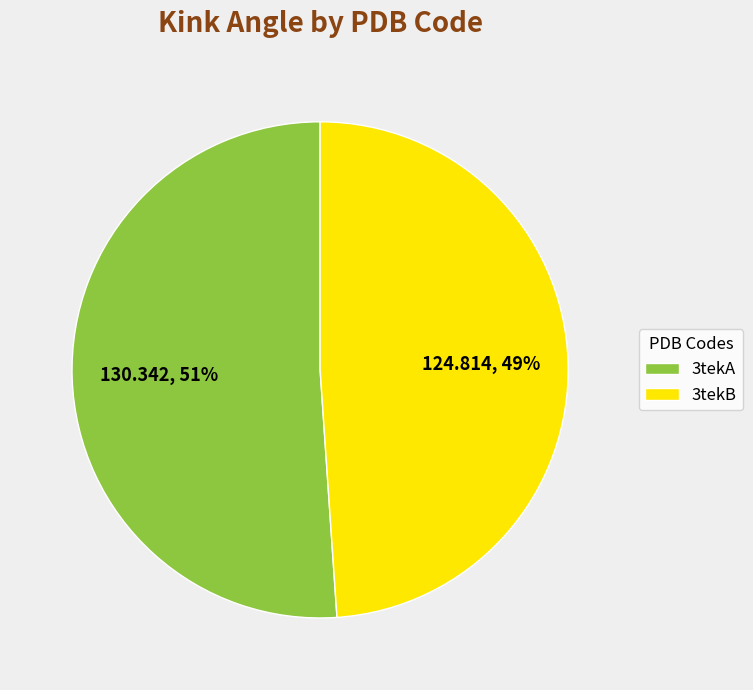

How many slices are in this pie chart?

2